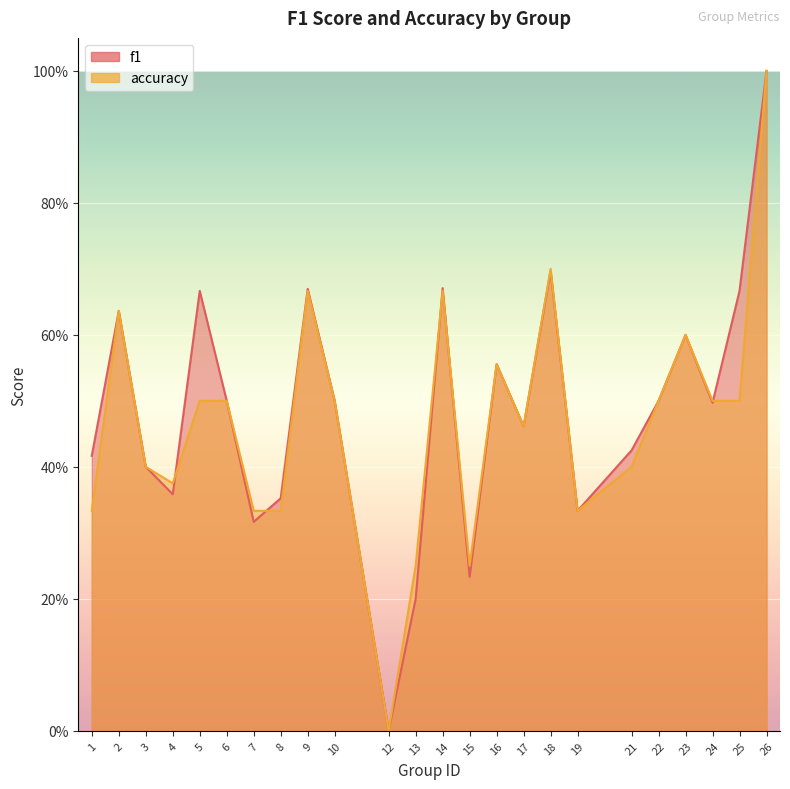

How many data points in f1 are above 0?

23